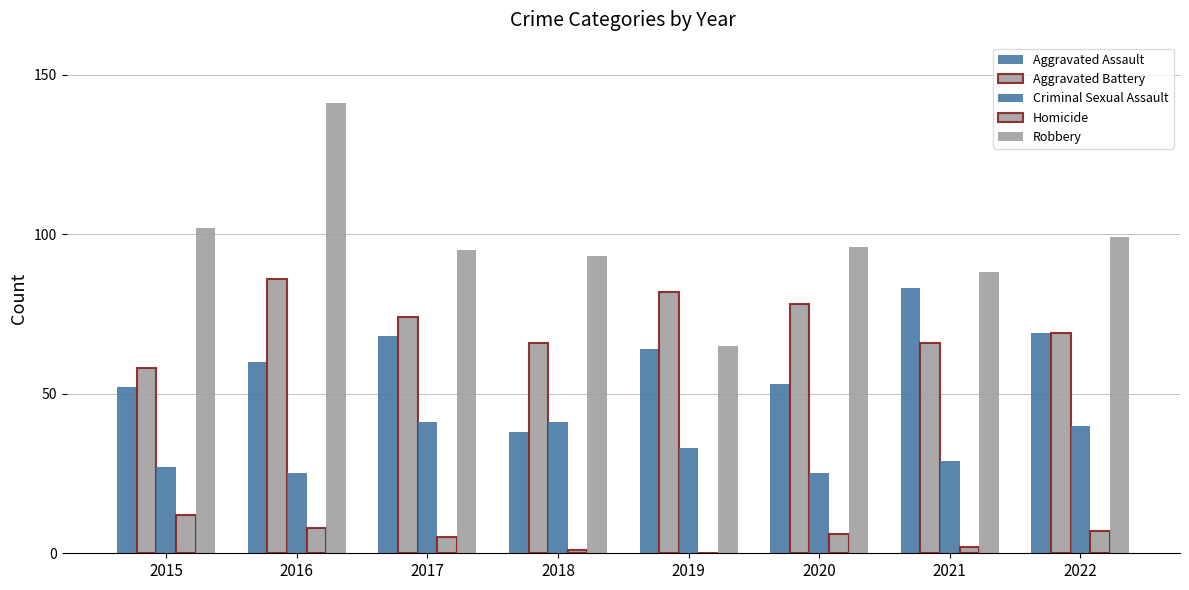

True or false: Criminal Sexual Assault has a value of 39 at 2016.

False